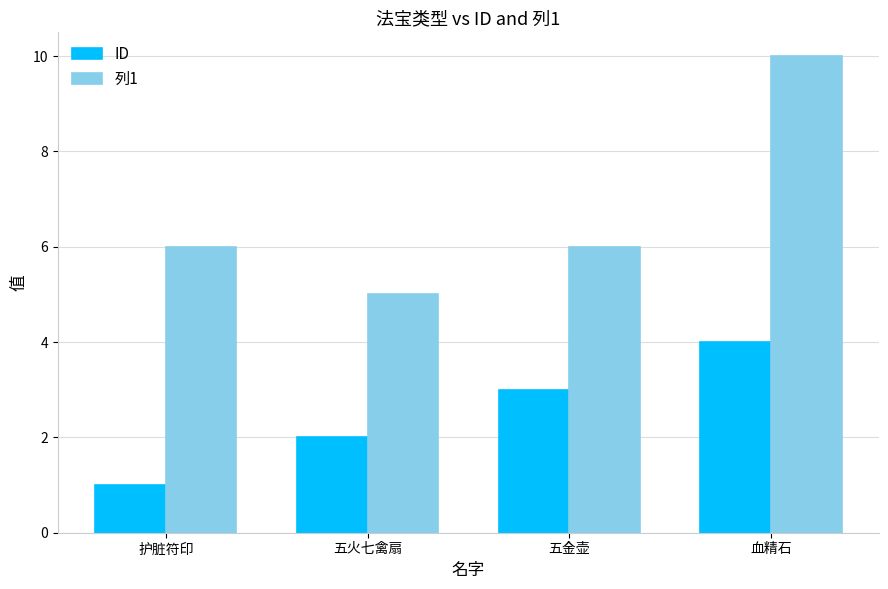

What is the sum of all 列1 values?

27